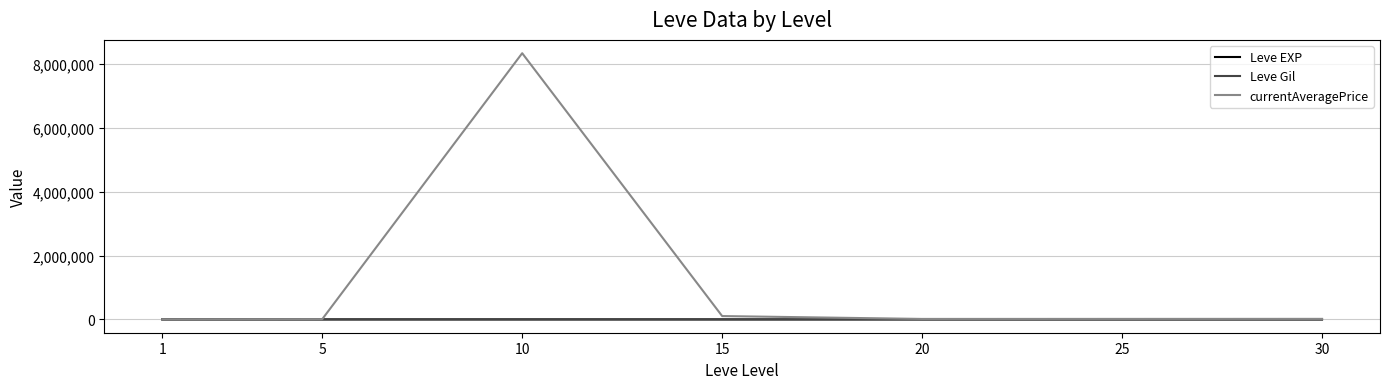

Which series has the largest total across all categories?

currentAveragePrice